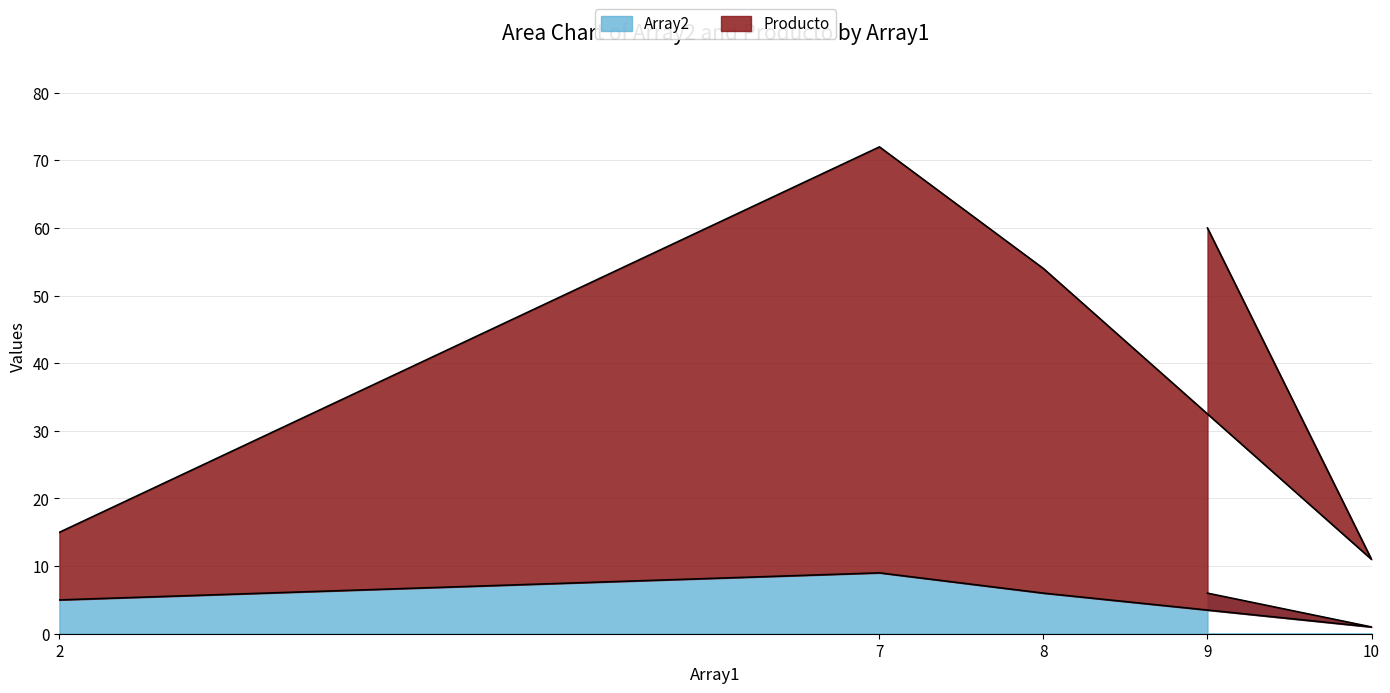

Where does the Array2 series first go above 6?

7